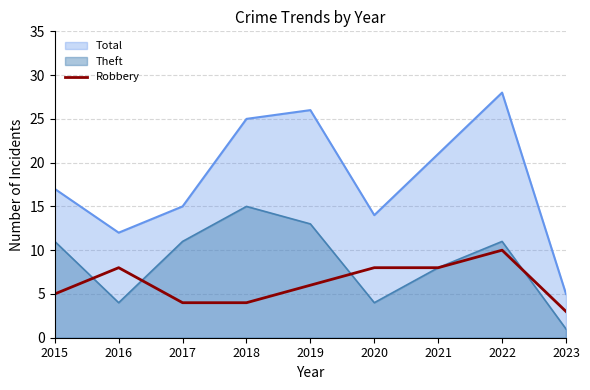

Which series has the largest range (max minus min)?

Total